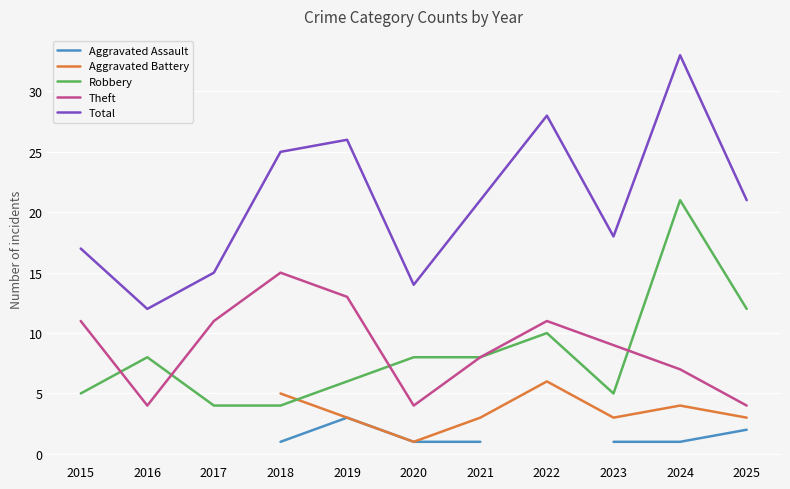

What is the spread (max minus min) of values at 2021?

20.0